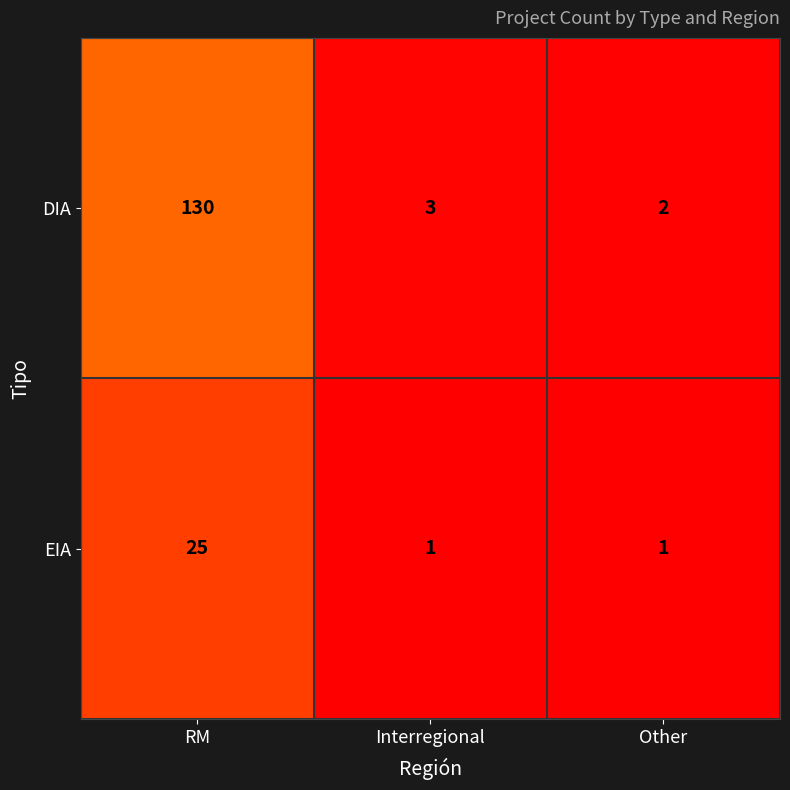

Which category has the highest value across all series?

RM